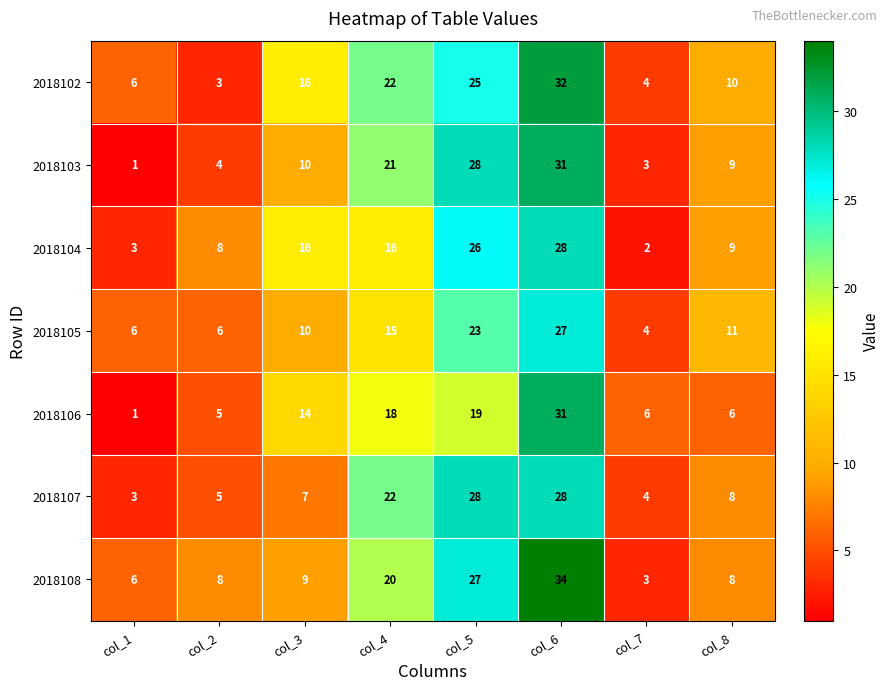

What is the difference between the second highest and minimum values in the 2018104 series?

24